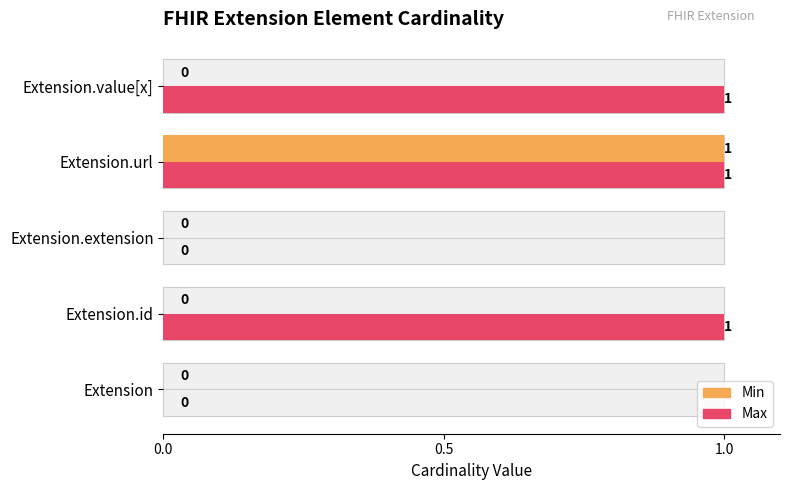

Between 0.0 and 1.0, which series saw the biggest shift?

Min